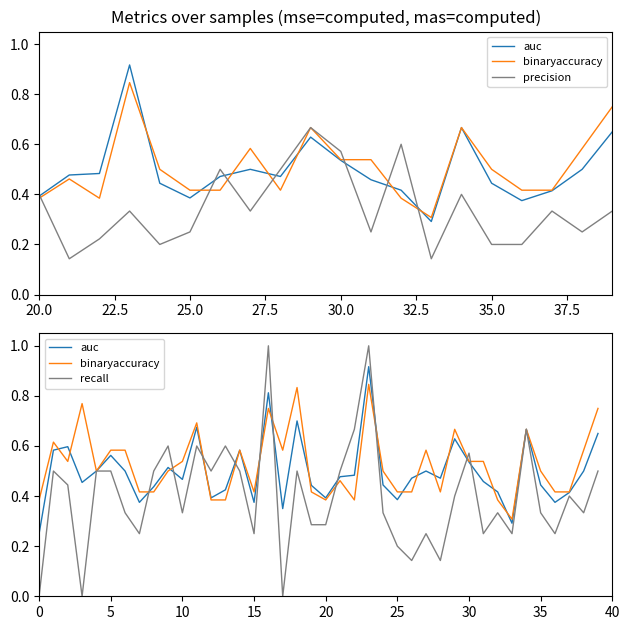

How many categories are shown in the chart?

40